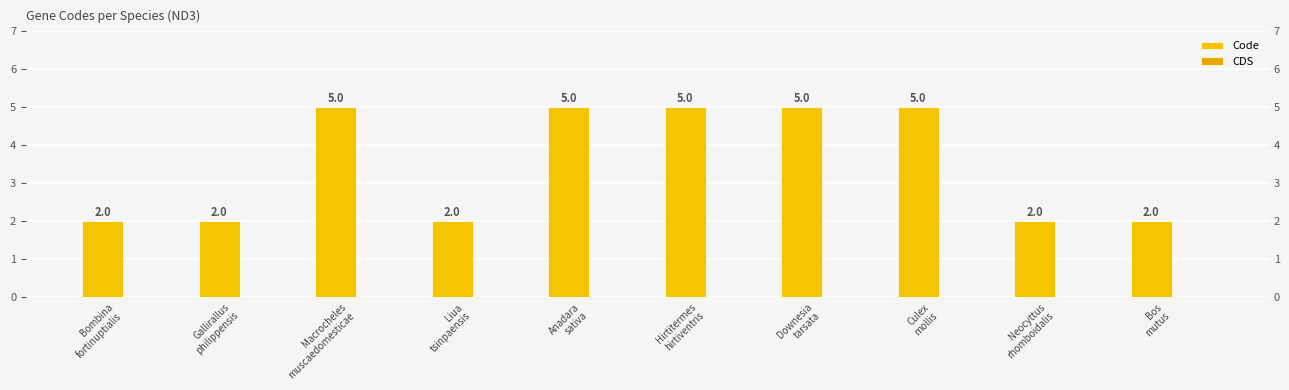

At Gallirallus
philippensis, list the series in order from smallest to largest.

CDS, Code